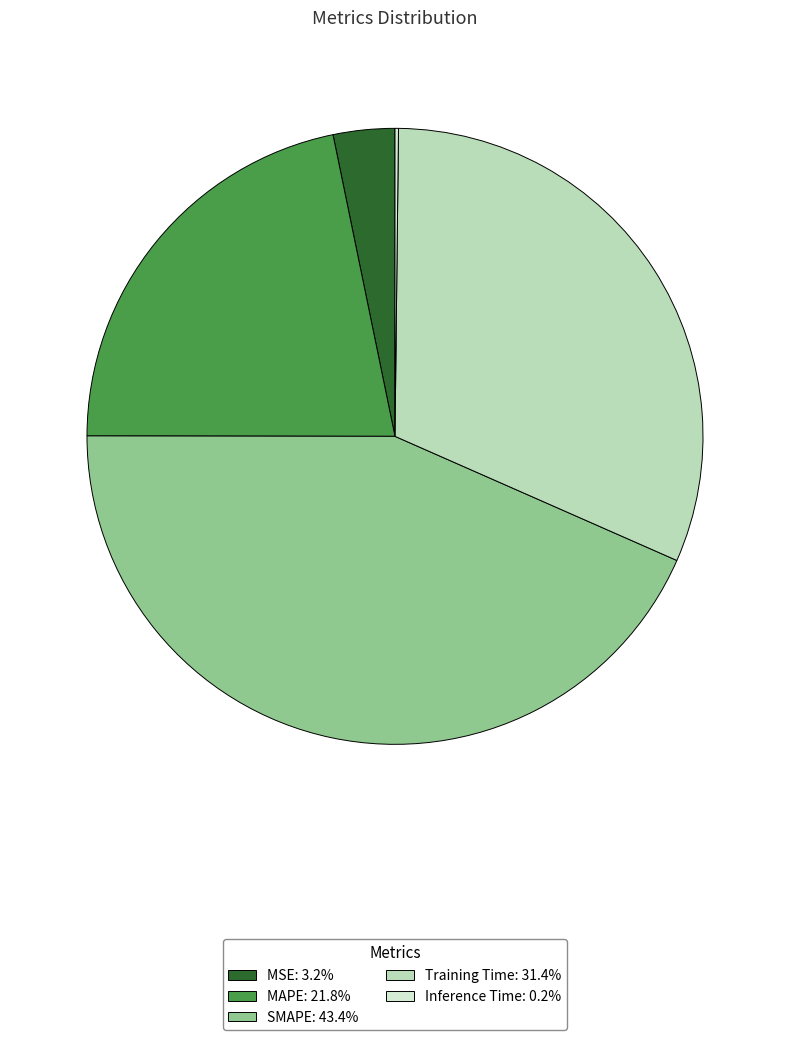

Which slice is the largest?

SMAPE